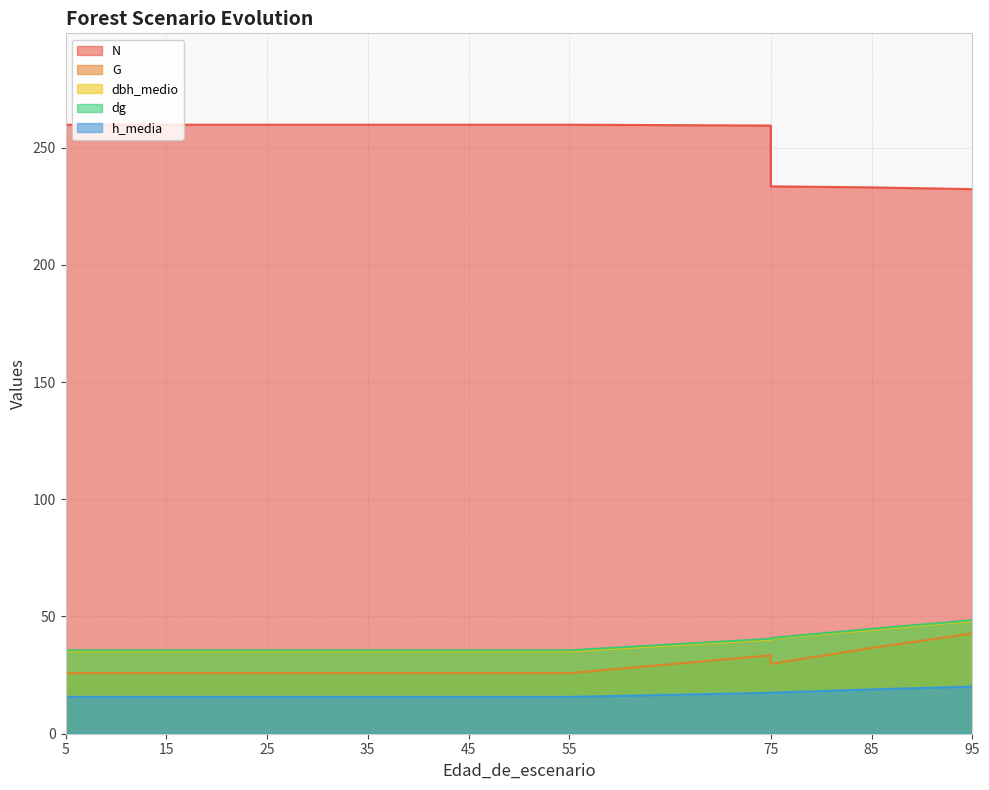

True or false: h_media and dg intersect in this chart.

False